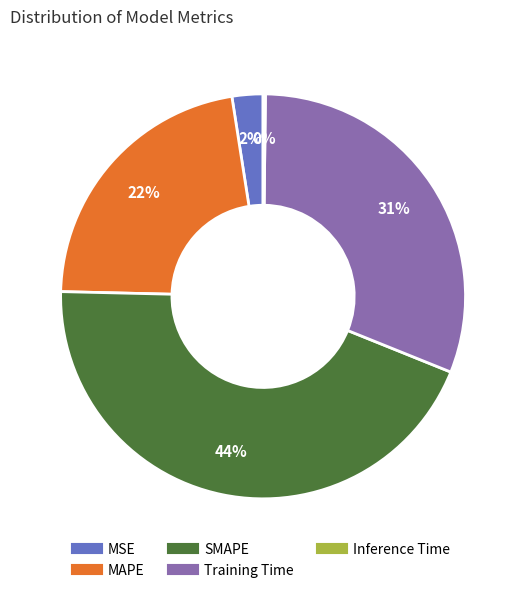

Is it true that MAPE is 27% of the pie?

False